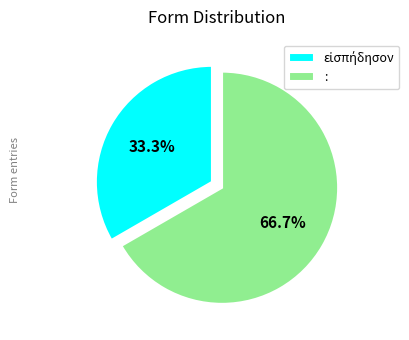

What percentage is the : slice, to the nearest percent?

67%